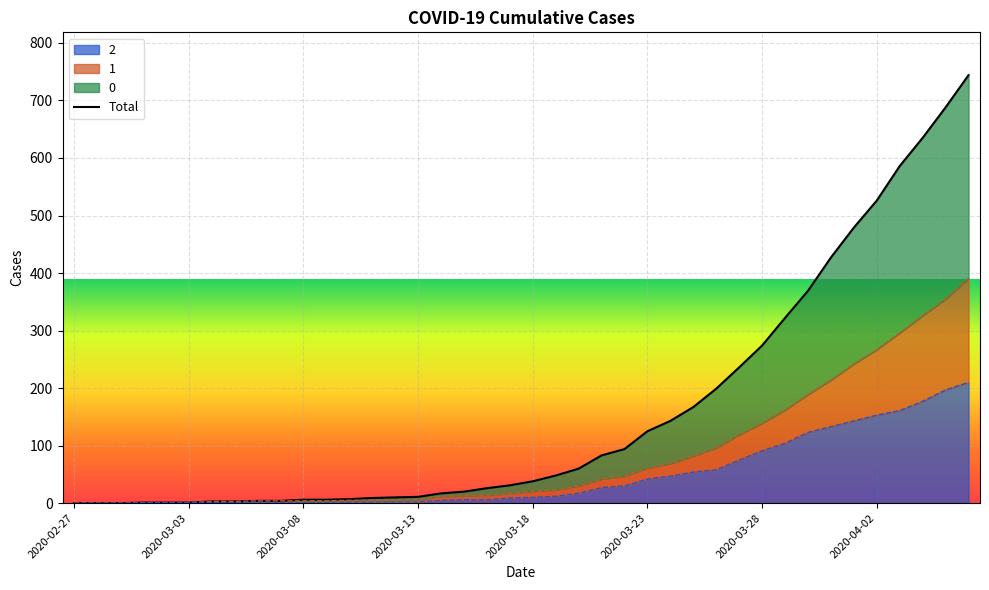

What is the difference between the values at 21 and 2020-04-02?

45